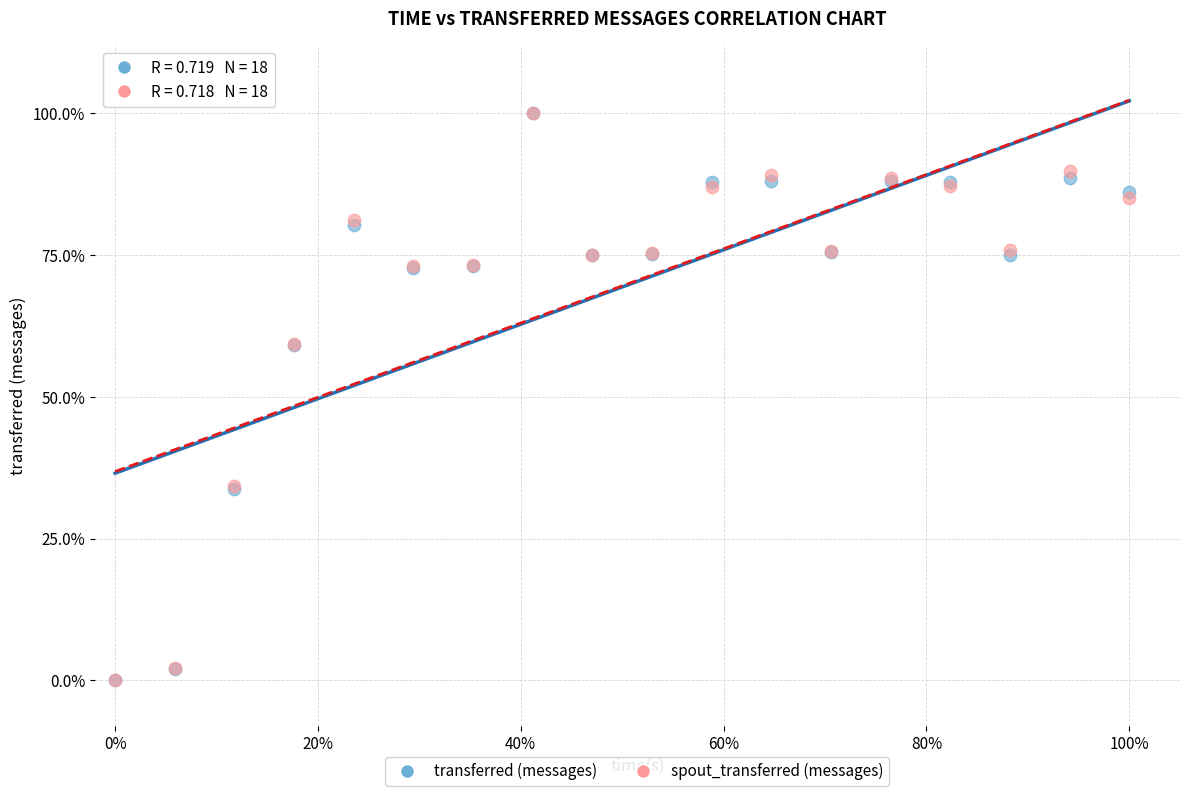

What are all the series names shown in the legend?

transferred (messages), spout_transferred (messages)